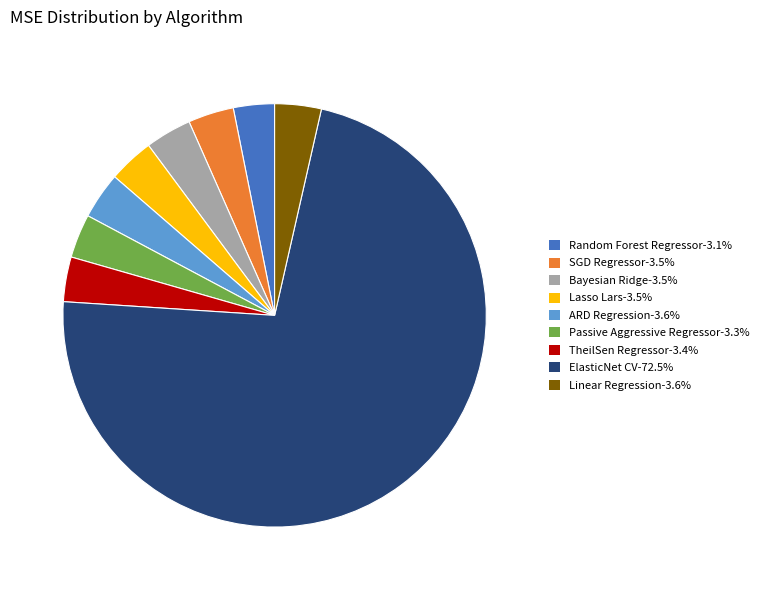

Is it true that Linear Regression is 4% of the pie?

True